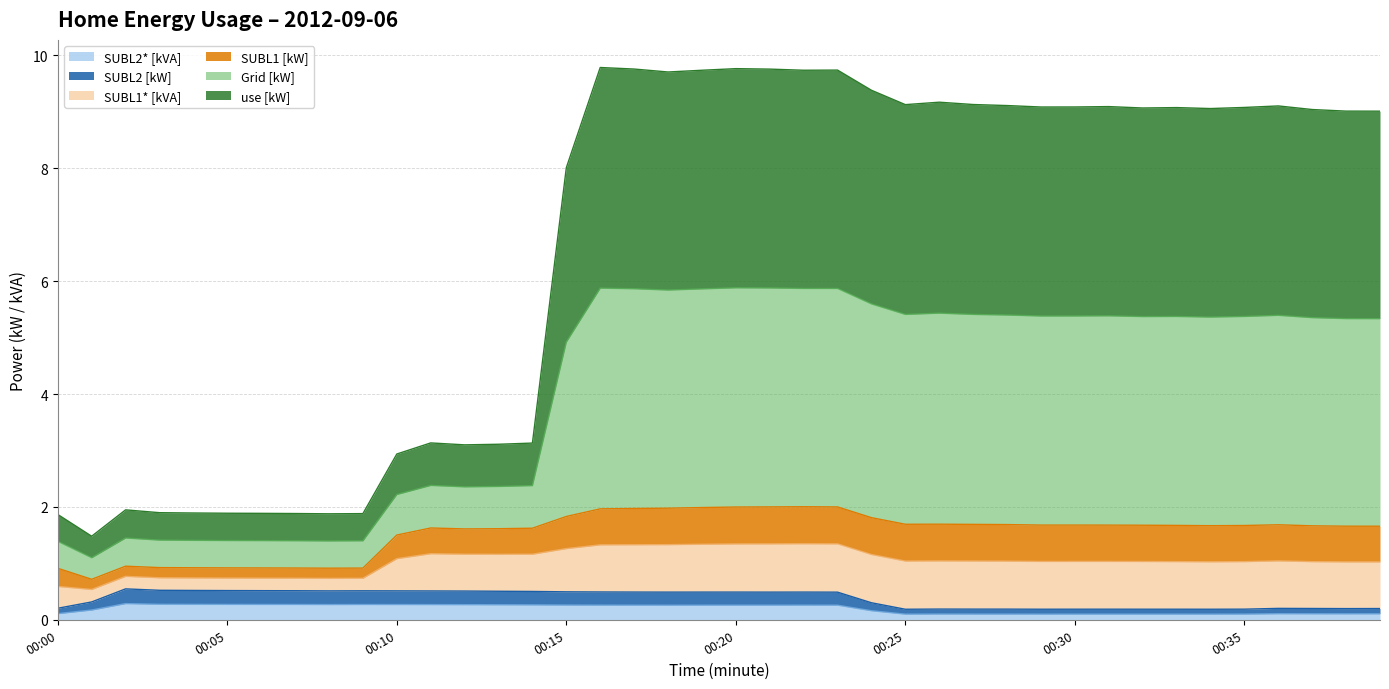

True or false: Grid [kW] and SUBL2 [kW] cross at least once.

False